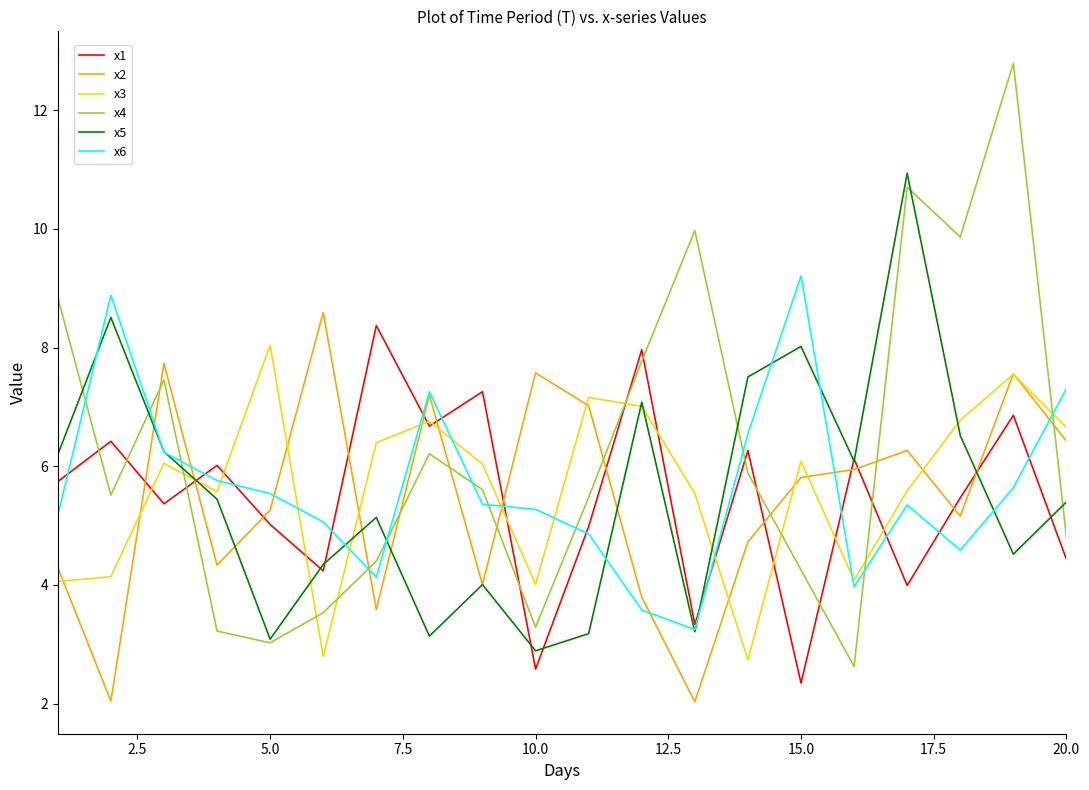

What is the minimum value for x5?

2.9